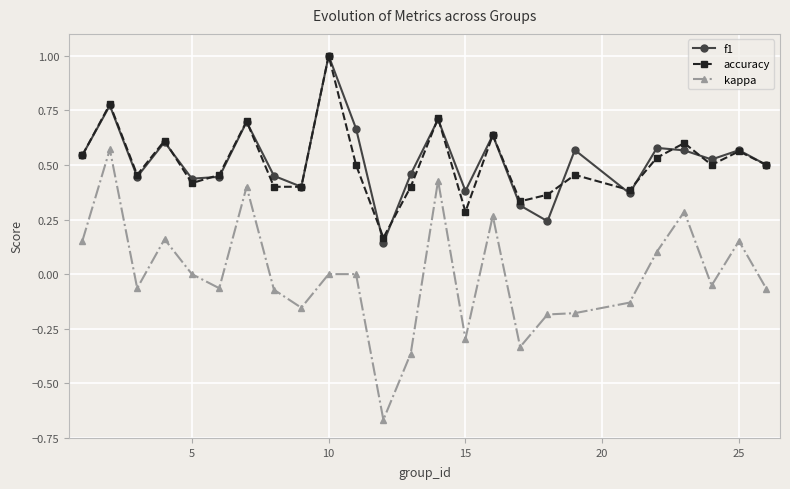

What is the maximum value shown in the chart?

1.0